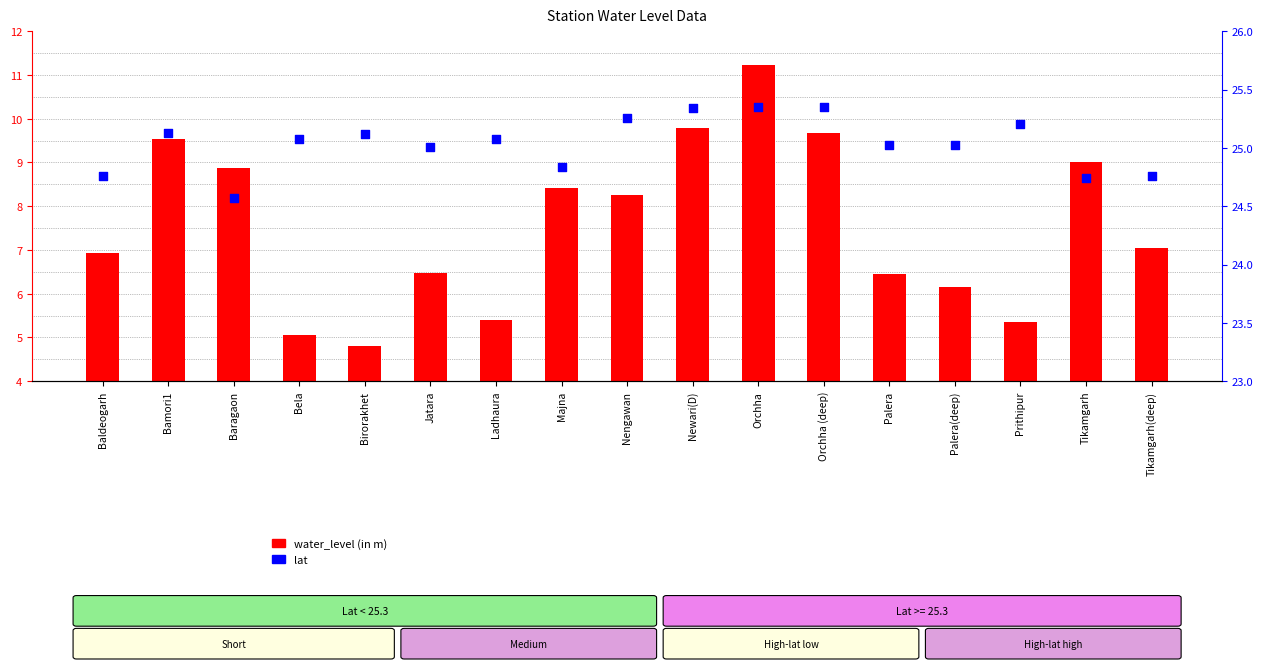

What are all the series names shown in the legend?

water_level (in m), lat